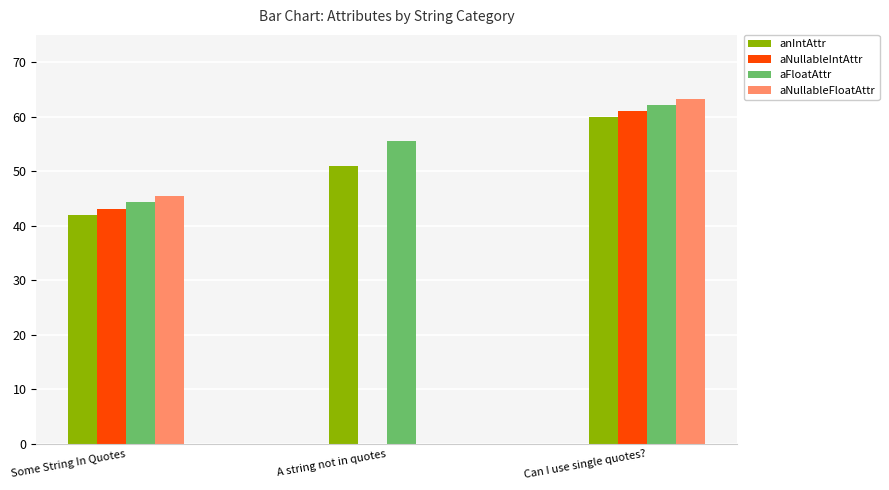

Which series has the widest spread of values?

aNullableFloatAttr